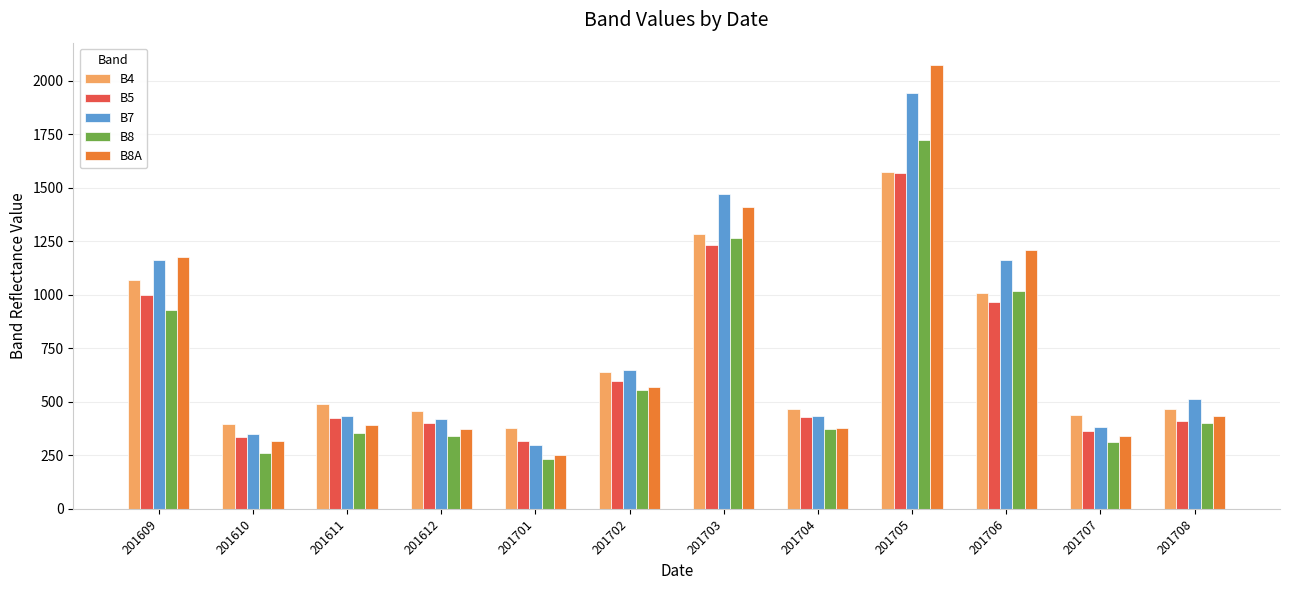

What is the difference between the maximum and minimum values in the B5 series?

1252